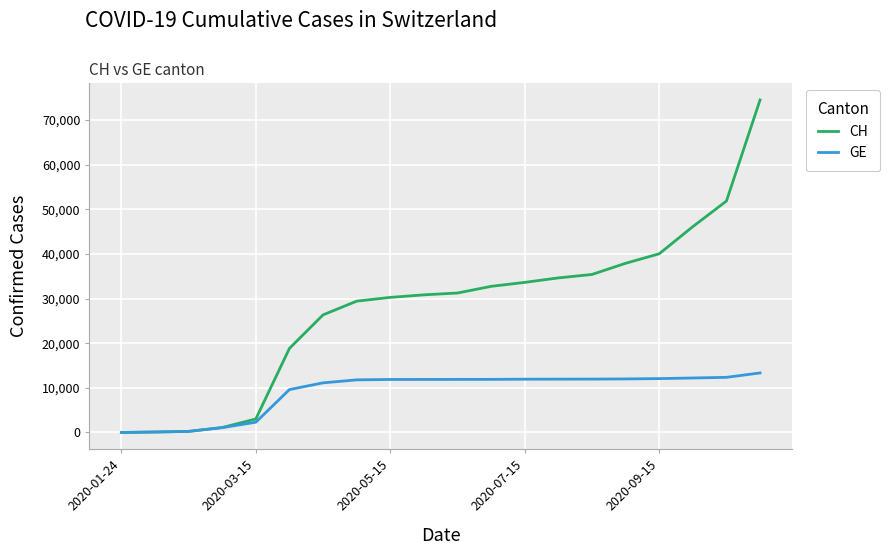

What is the greatest value displayed?

74454